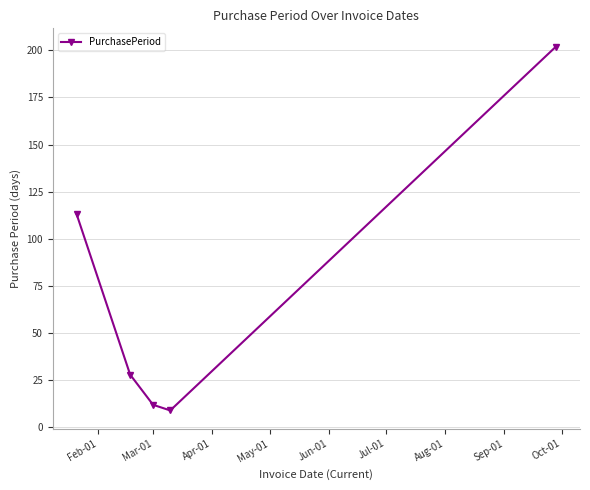

What is the difference between the second highest and second lowest values?

101